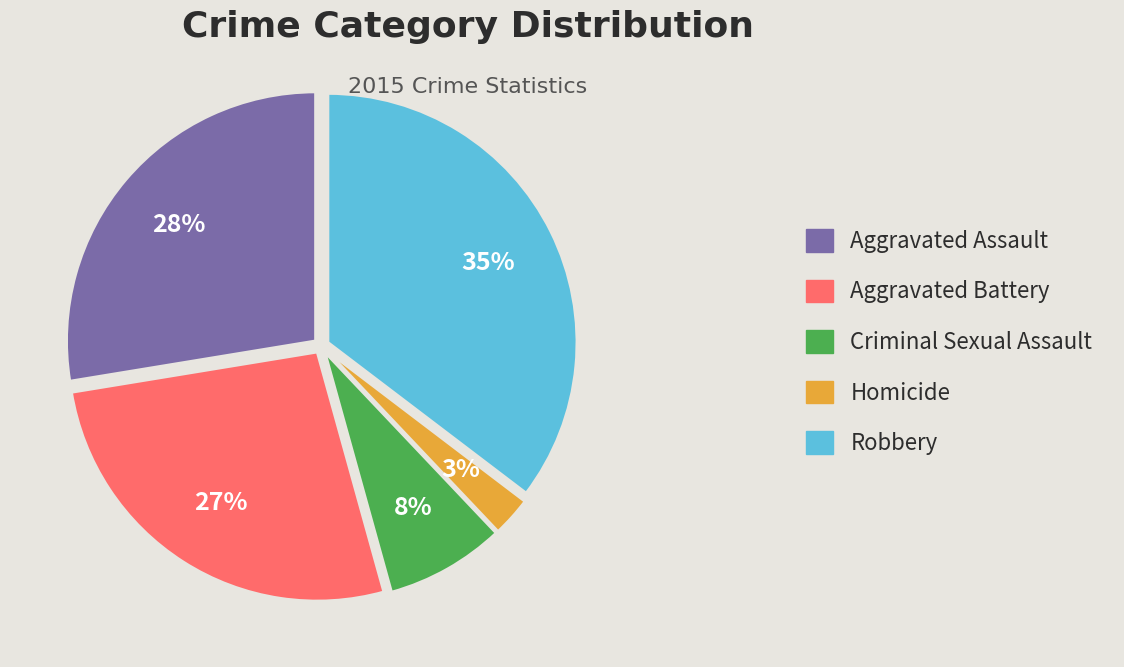

Which has a higher value, Aggravated Assault or Aggravated Battery?

Aggravated Assault